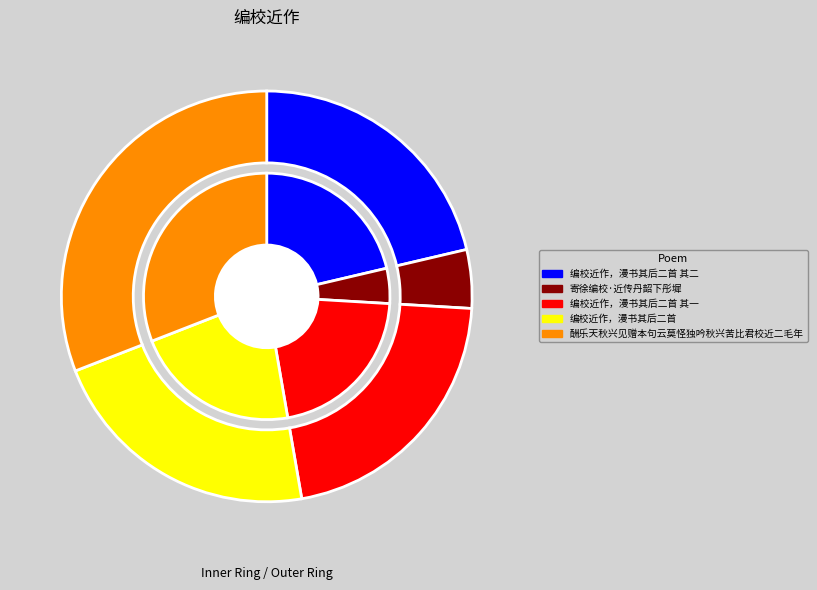

To the nearest percent, what is the difference between the largest and smallest slice percentages?

26%